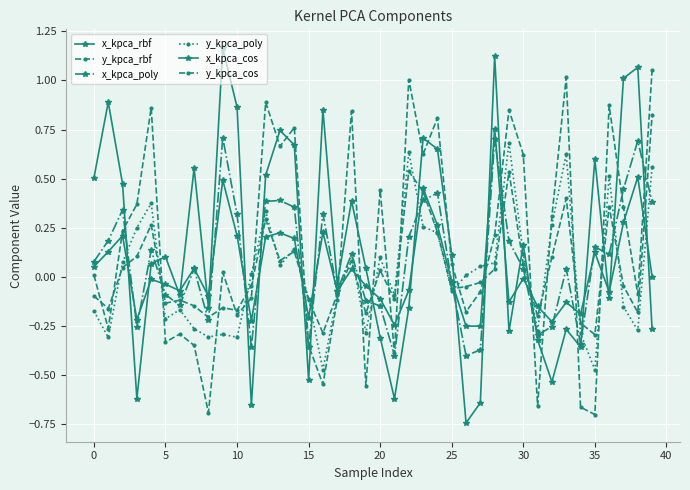

How many values in the x_kpca_poly series exceed 0?

24